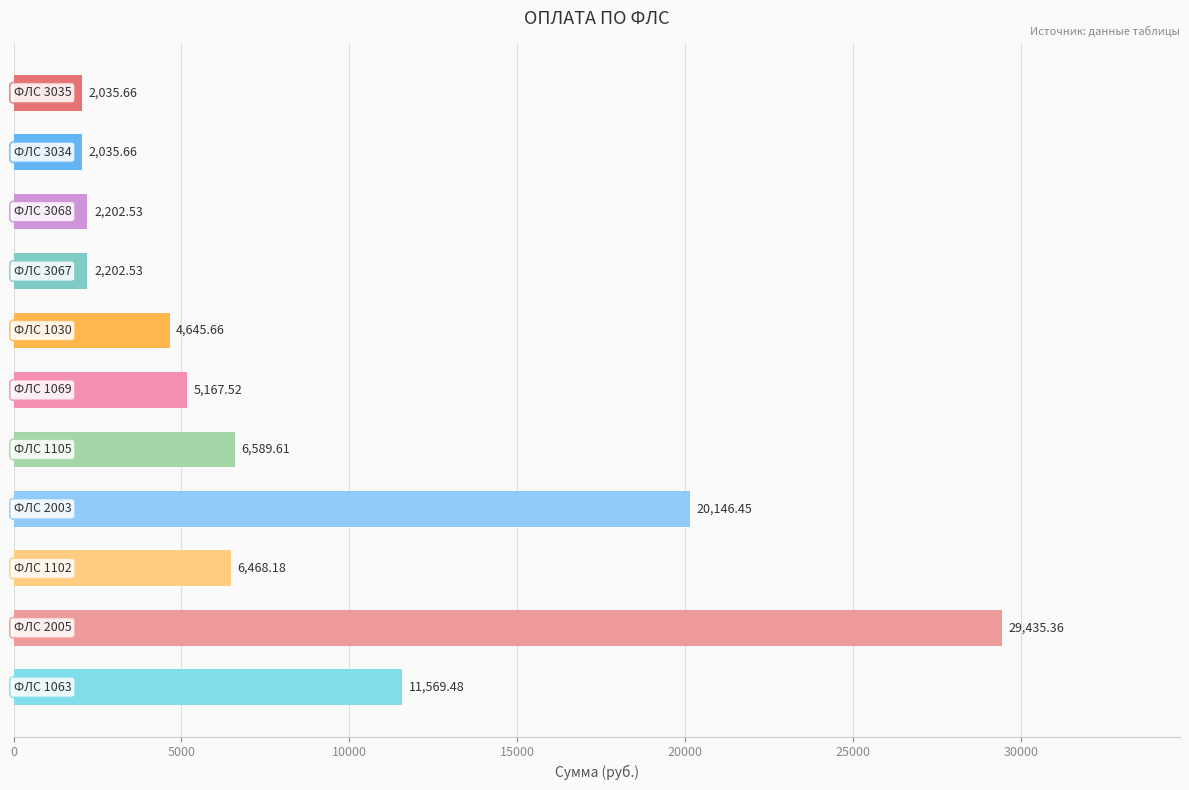

What is the difference between the maximum and minimum values?

27399.7